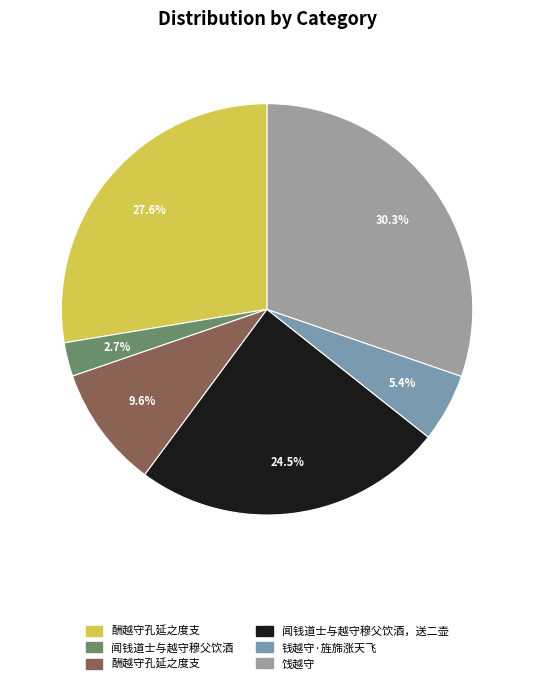

How many segments does this pie chart have?

6